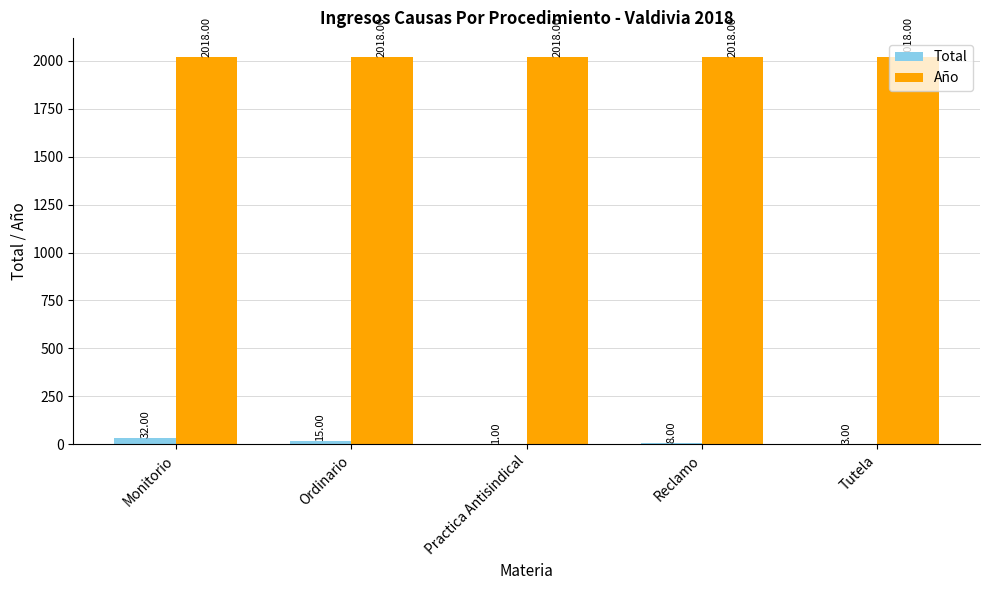

How many data points does each series have?

5